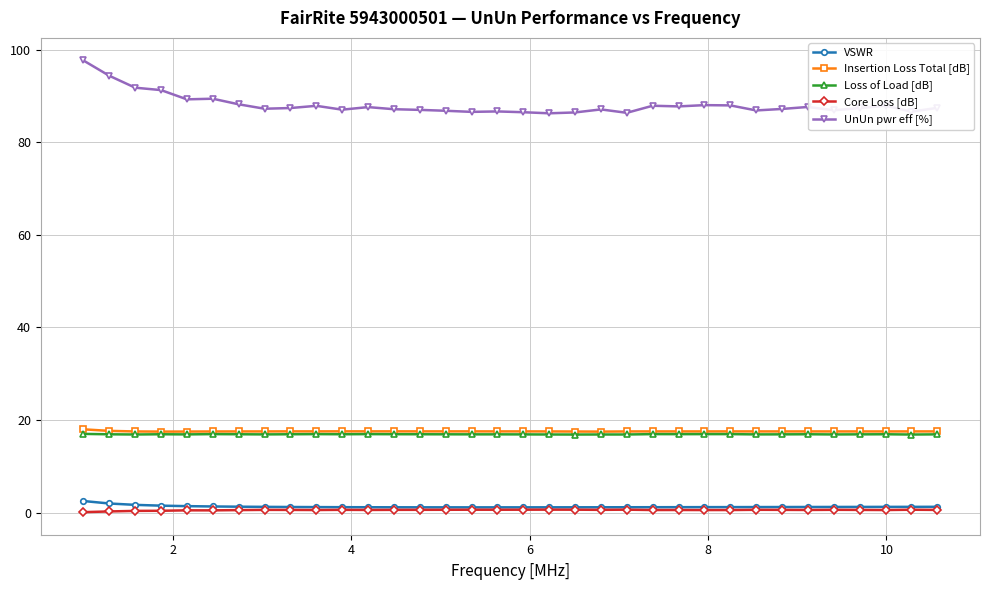

What are all the series names shown in the legend?

VSWR, Insertion Loss Total [dB], Loss of Load [dB], Core Loss [dB], UnUn pwr eff [%]